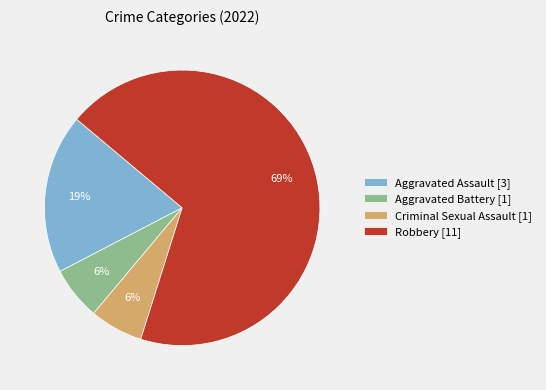

The Aggravated Assault [3] slice represents 19% of the pie. True or false?

True